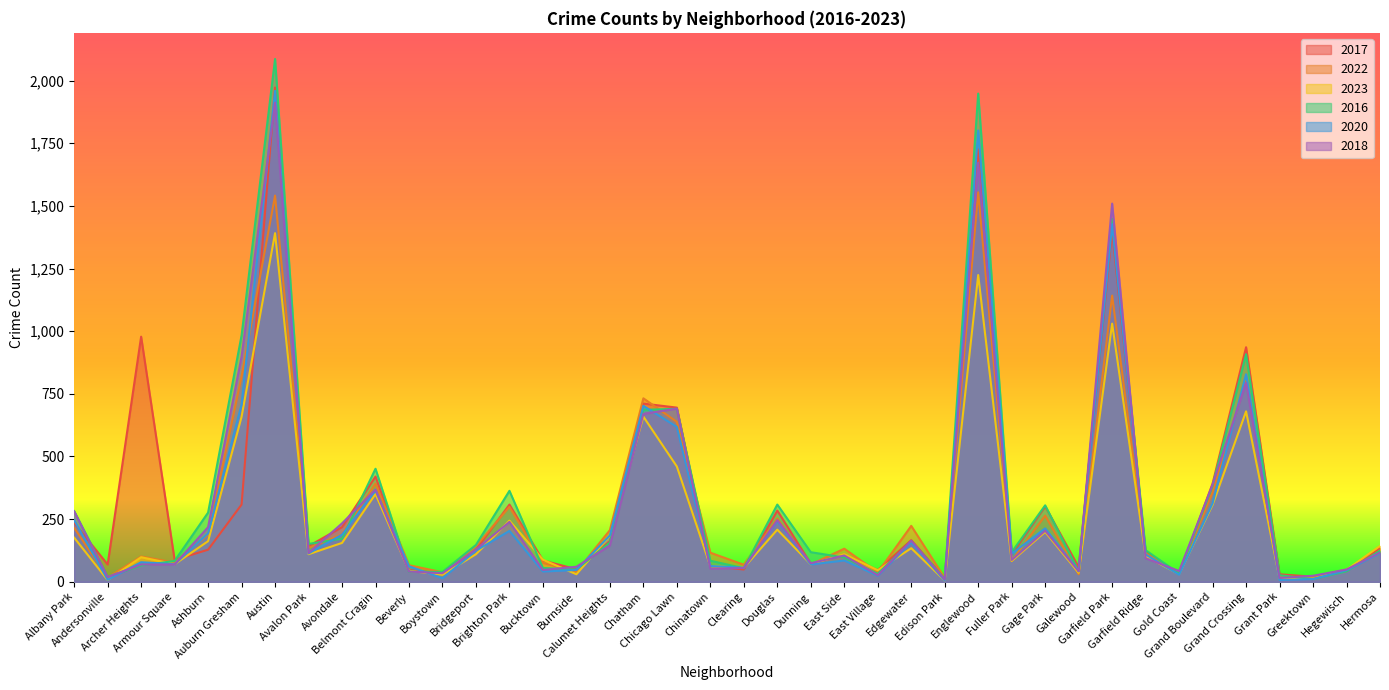

At which label is 2022 closest to 784?

Grand Crossing